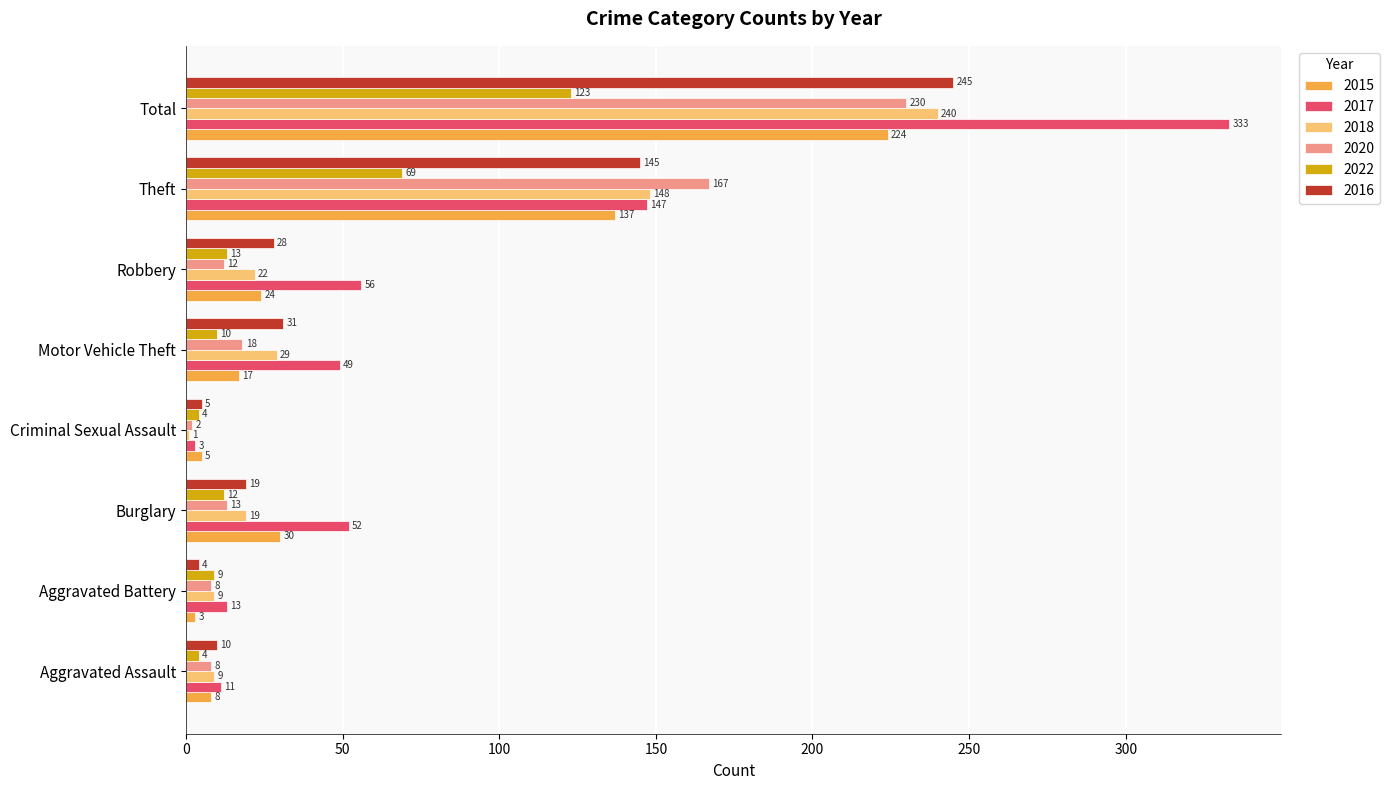

True or false: 2016 has a value of 19 at Burglary.

True